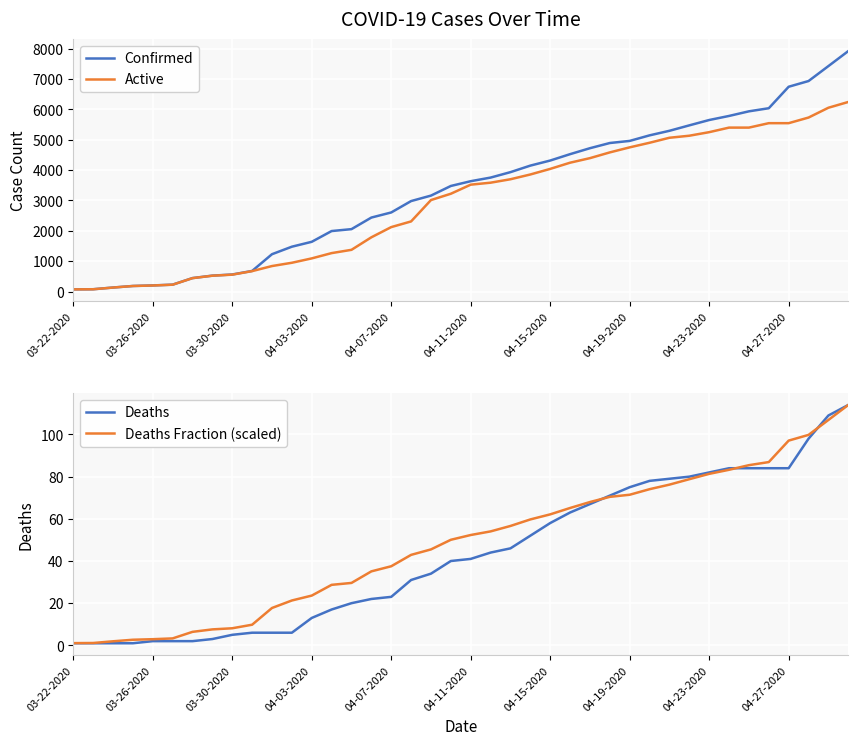

Is this an area chart (filled region under the line)?

No